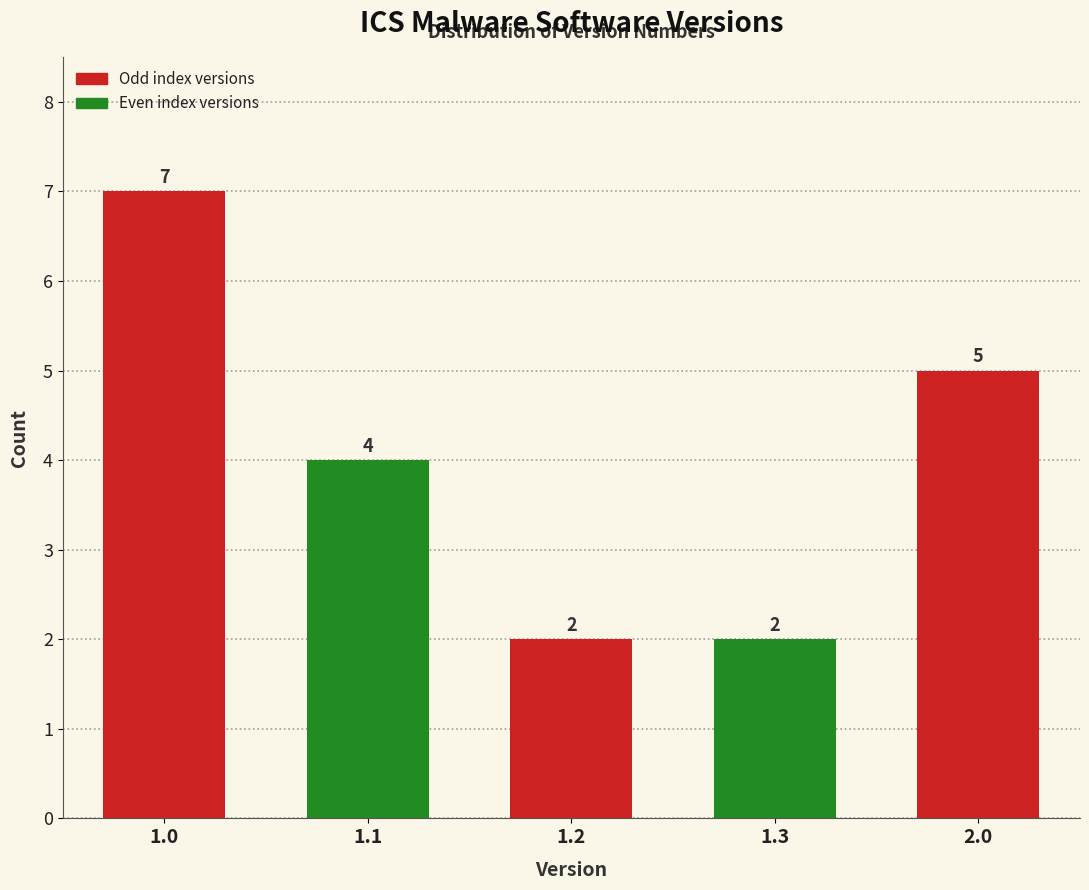

Reading left to right, what are all the values shown in this chart?

7	4	2	2	5